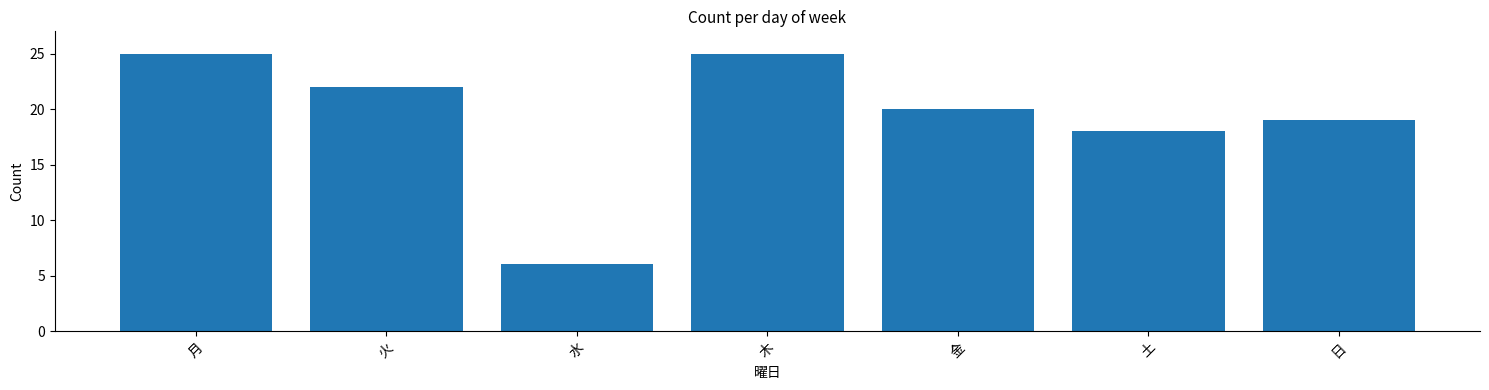

What position from the left is 火?

2